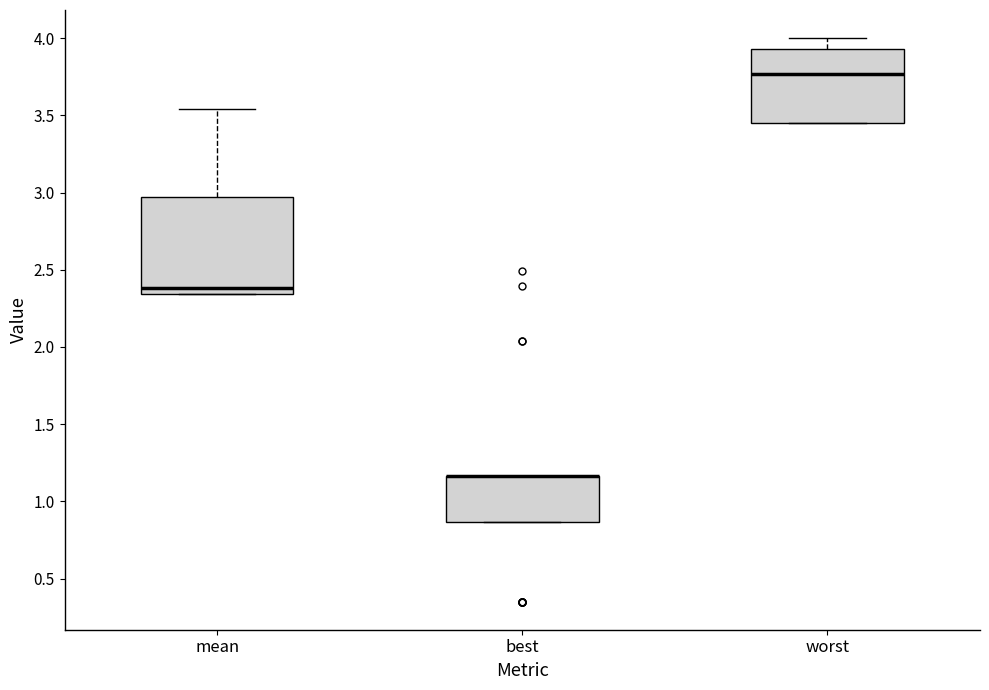

Which box is the tallest, from its lower edge to its upper edge?

mean